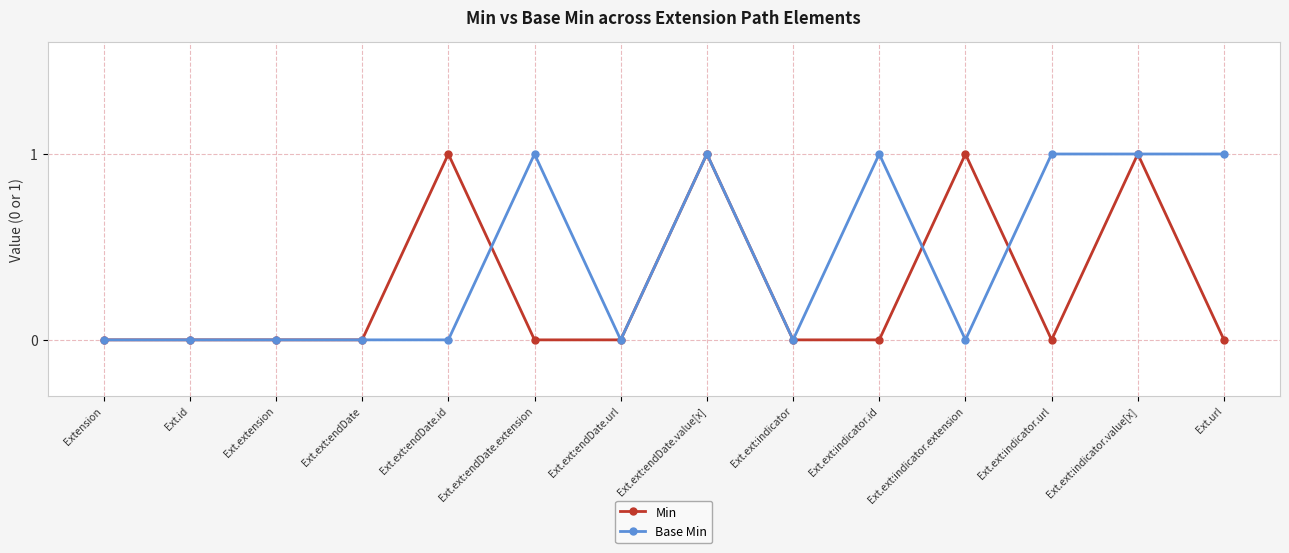

What is the label of the 8th point from the left?

Ext.ext:endDate.value[x]